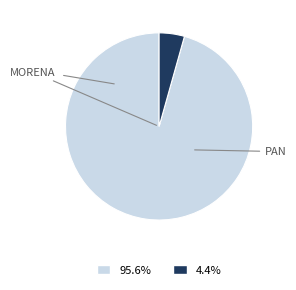

Does any single category account for the majority?

Yes